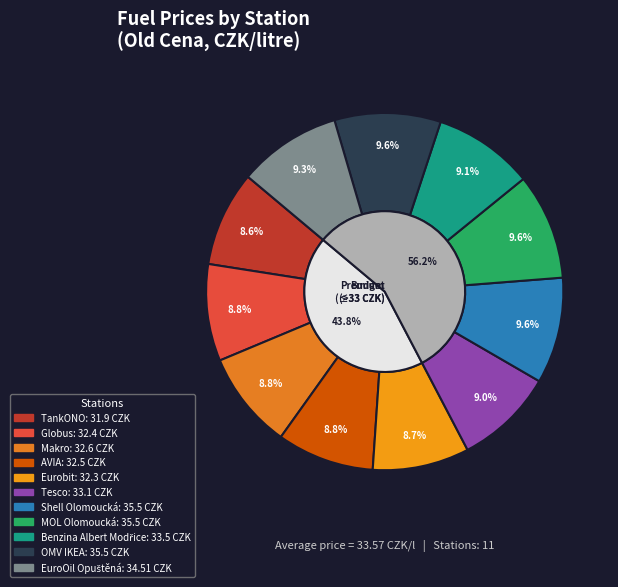

Count the number of slices in the pie.

11